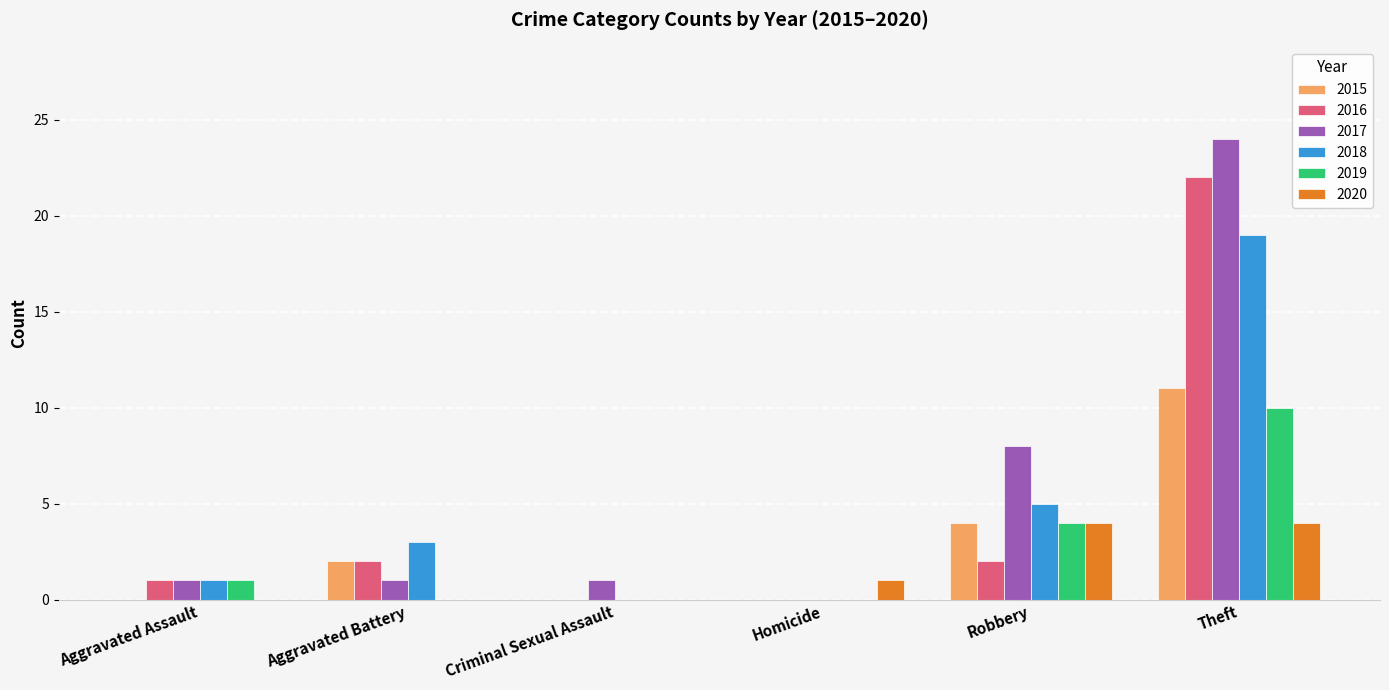

What is the sum of all 2020 values?

9